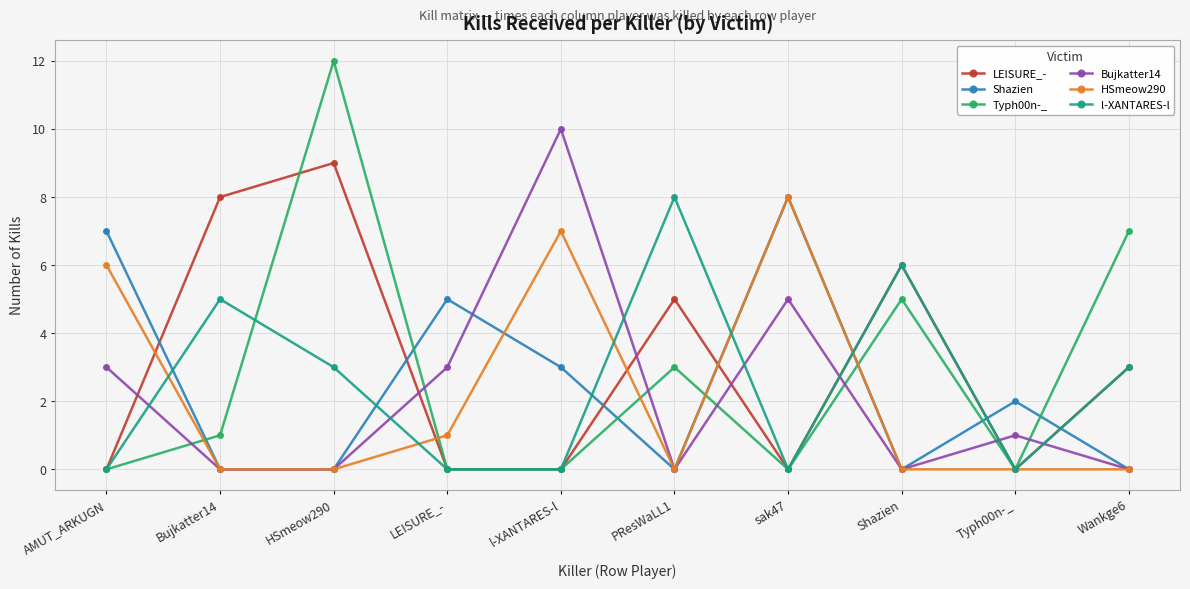

After their last crossing, which series has the higher values: l-XANTARES-l or Shazien?

l-XANTARES-l